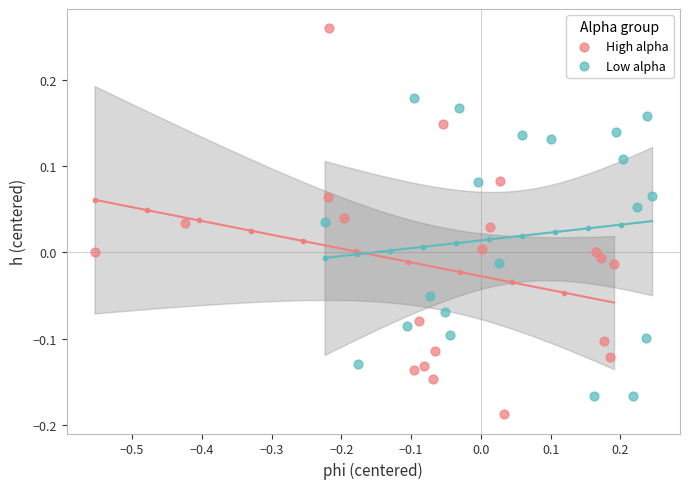

Which series reaches the minimum Y coordinate?

High alpha